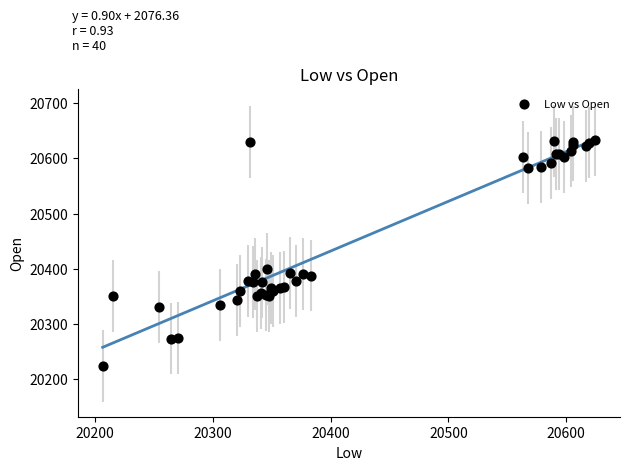

What Y value in the scatter plot is closest to 20428?

20400.0